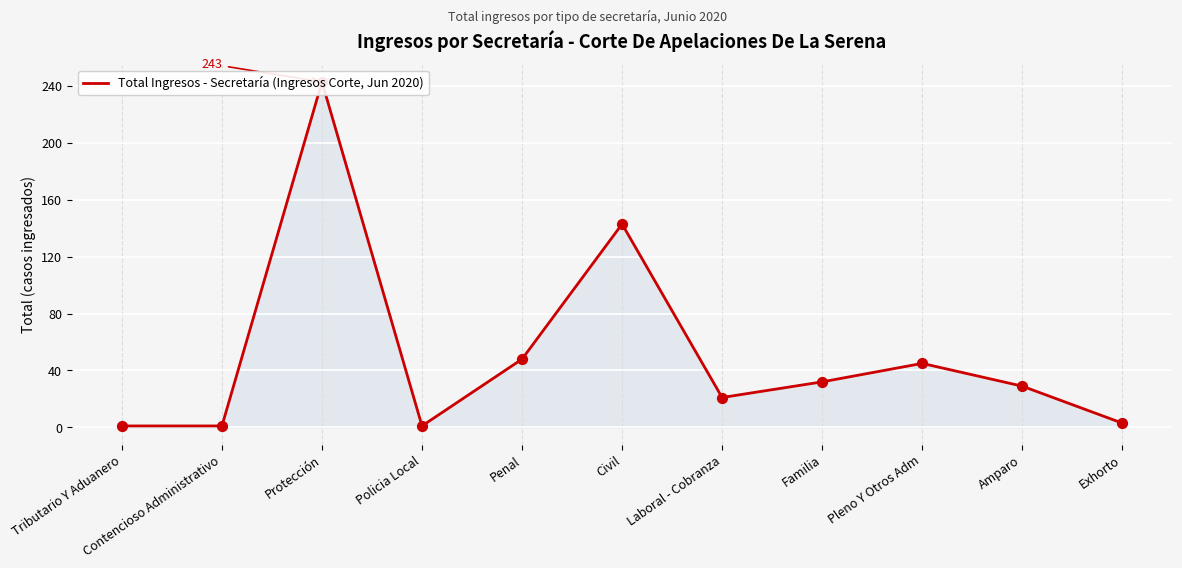

Approximately how many times larger is the value at Penal compared to Pleno Y Otros Adm?

1.1